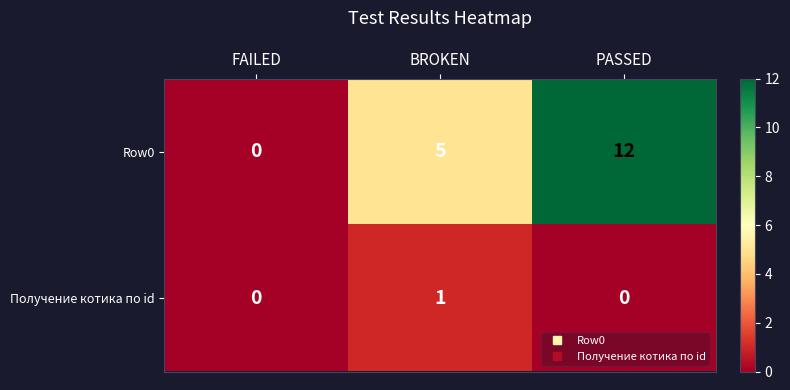

Reading left to right, what are all the values shown in this chart?

Row0: FAILED=0	BROKEN=5	PASSED=12
Получение котика по id: FAILED=0	BROKEN=1	PASSED=0